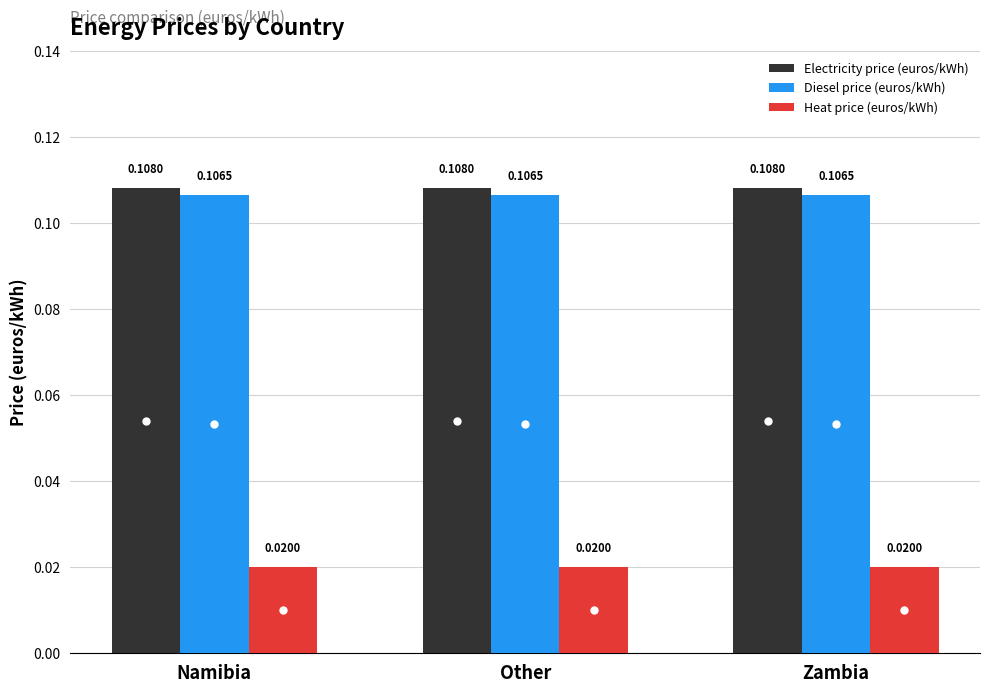

What position from the left is Other?

2